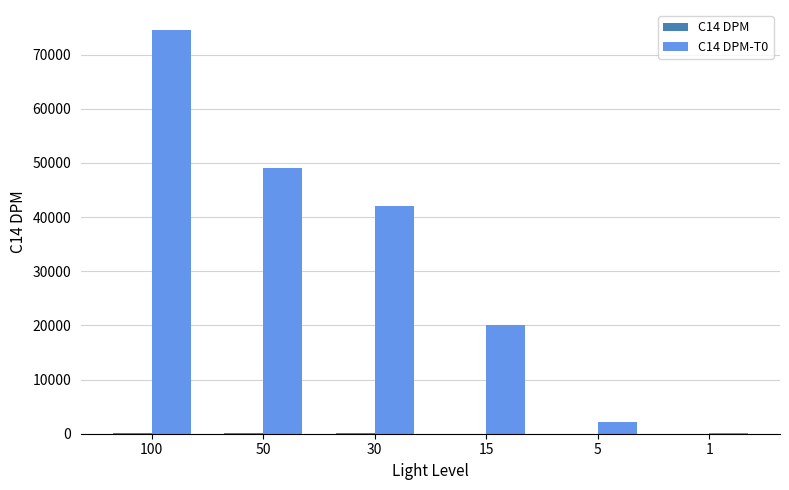

At which category is the sum across all series the highest?

100